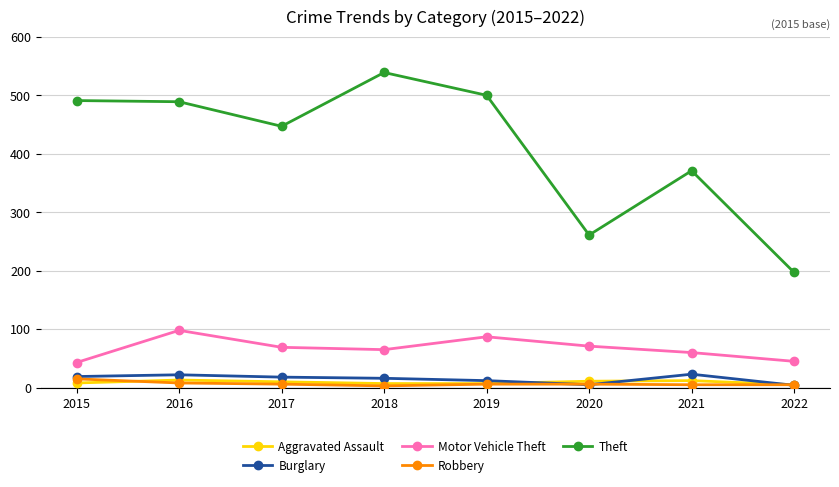

The Theft series shows 653 at 2021. True or false?

False